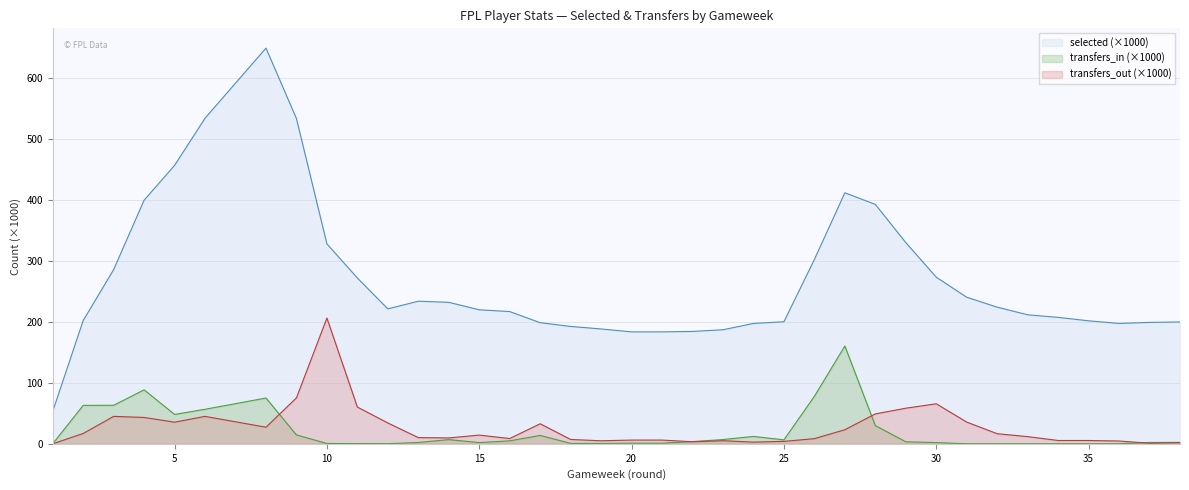

List the series in order of their peak value, highest first.

selected (×1000), transfers_out (×1000), transfers_in (×1000)